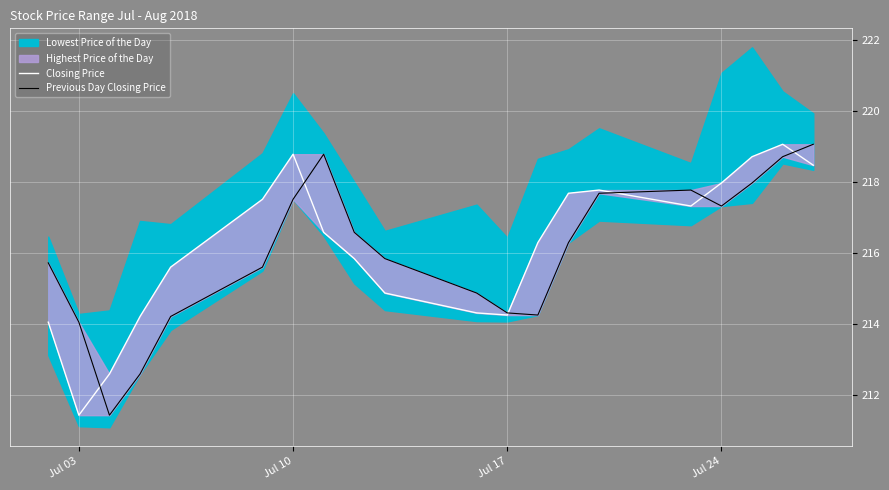

Is it true that Closing Price equals 328.6 at 17?

False